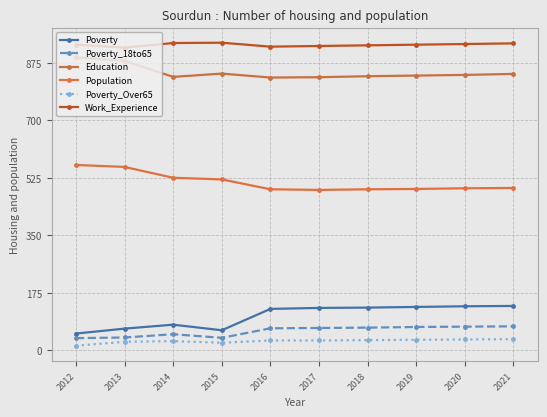

What is the spread (max minus min) of values at 2014?

907